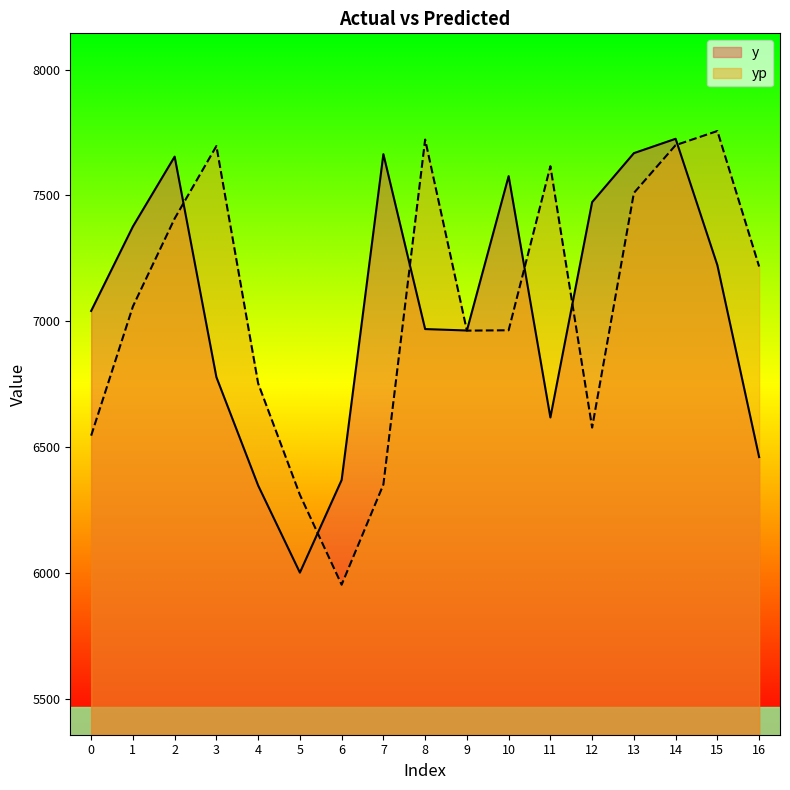

The yp series shows 7699.8 at 14. True or false?

True